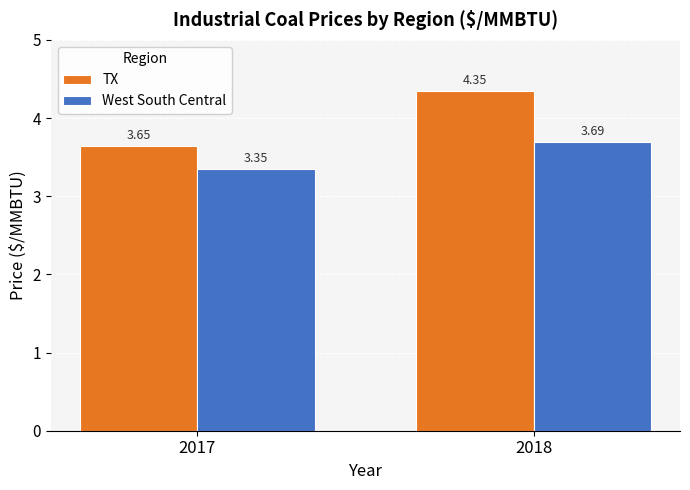

Rank the series by their average value, from highest to lowest.

TX, West South Central